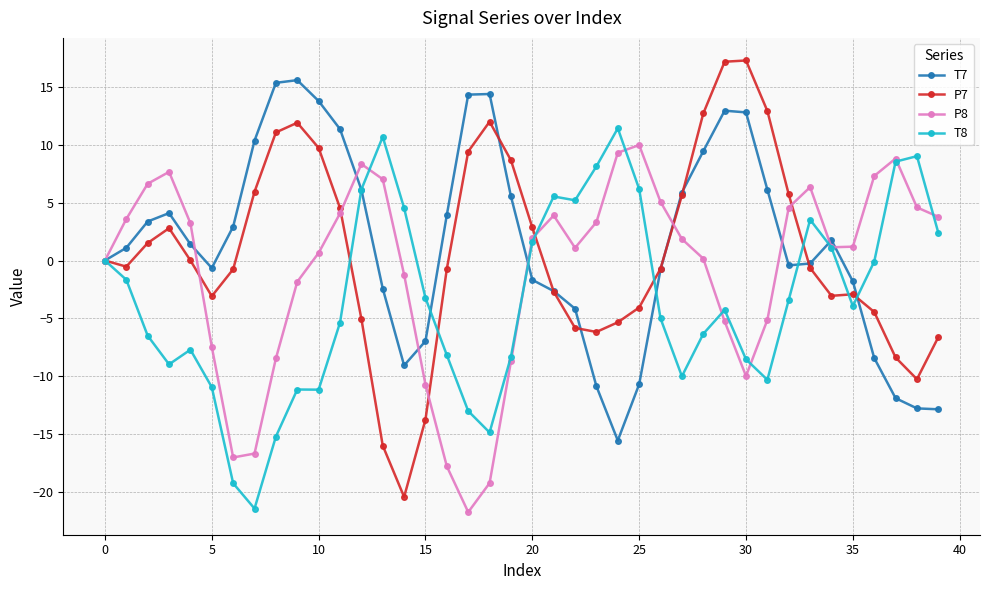

What is the difference between the second highest and second lowest values in the T8 series?

30.0